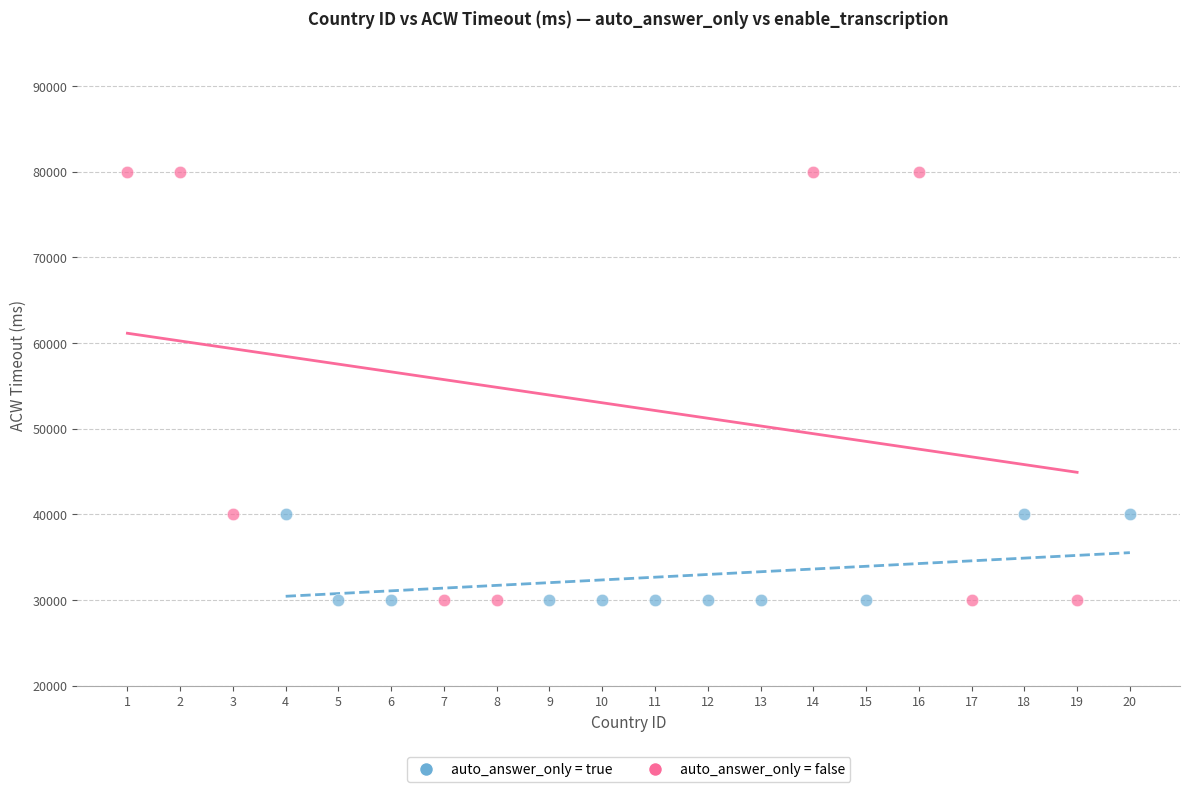

Which series has the largest Y range (max minus min)?

auto_answer_only = false